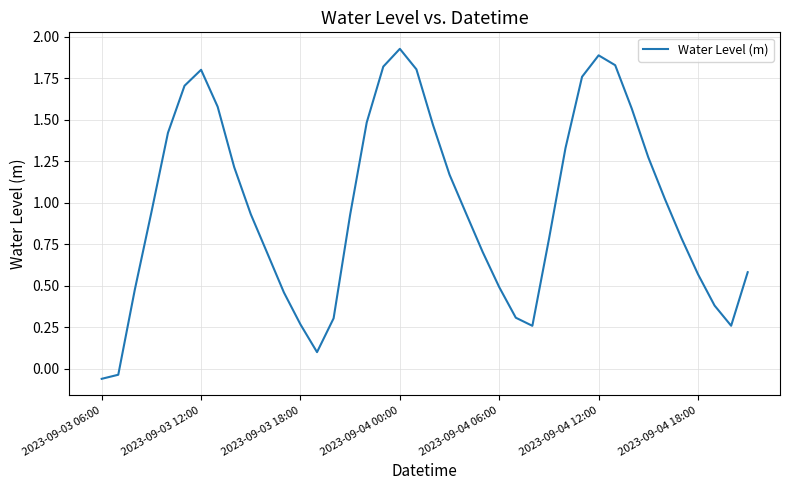

Reading left to right, list all the values displayed in this chart.

-0.1	-0.0	0.5	0.9	1.4	1.7	1.8	1.6	1.2	0.9	0.7	0.5	0.3	0.1	0.3	0.9	1.5	1.8	1.9	1.8	1.5	1.2	0.9	0.7	0.5	0.3	0.3	0.8	1.3	1.8	1.9	1.8	1.6	1.3	1.0	0.8	0.6	0.4	0.3	0.6